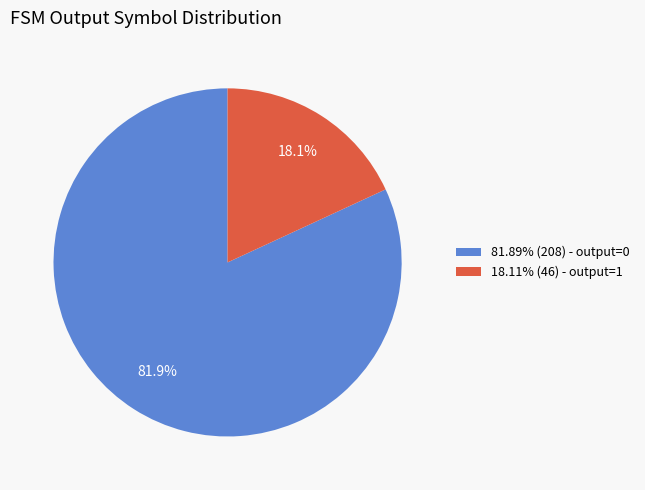

What percentage do 18.11% (46) - output=1 and 81.89% (208) - output=0 together represent?

100.0%